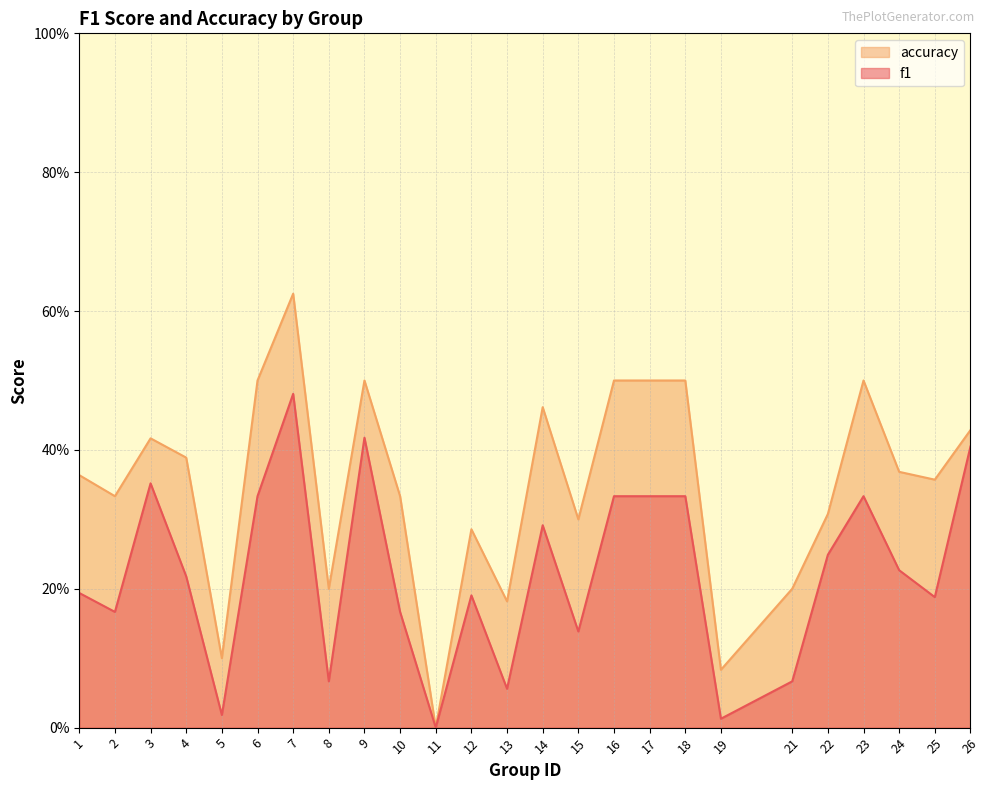

Rank the series by their average value, from highest to lowest.

accuracy, f1